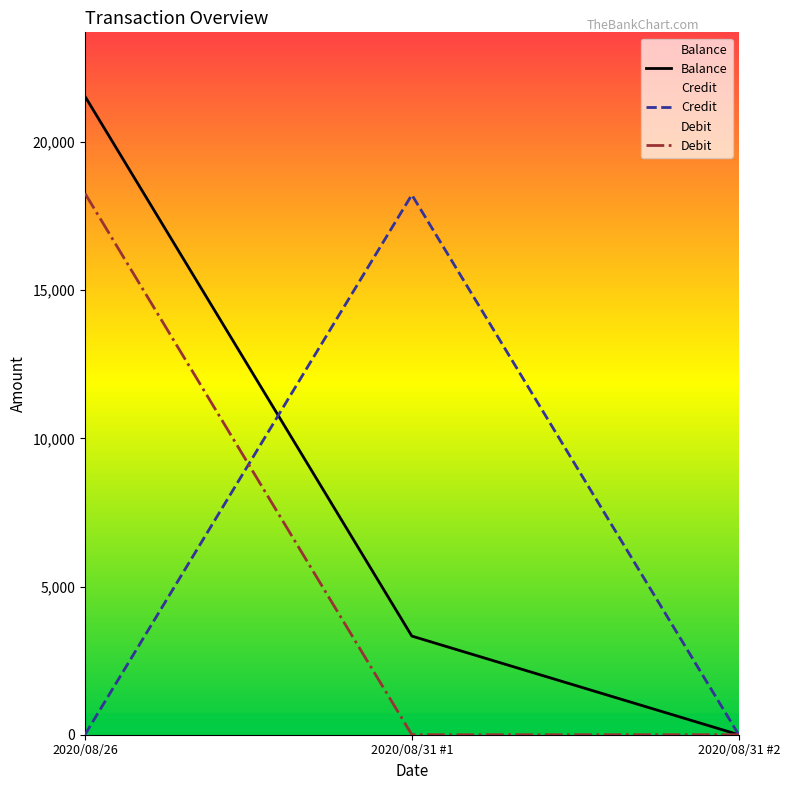

At how many categories does at least one series exceed 11850?

2